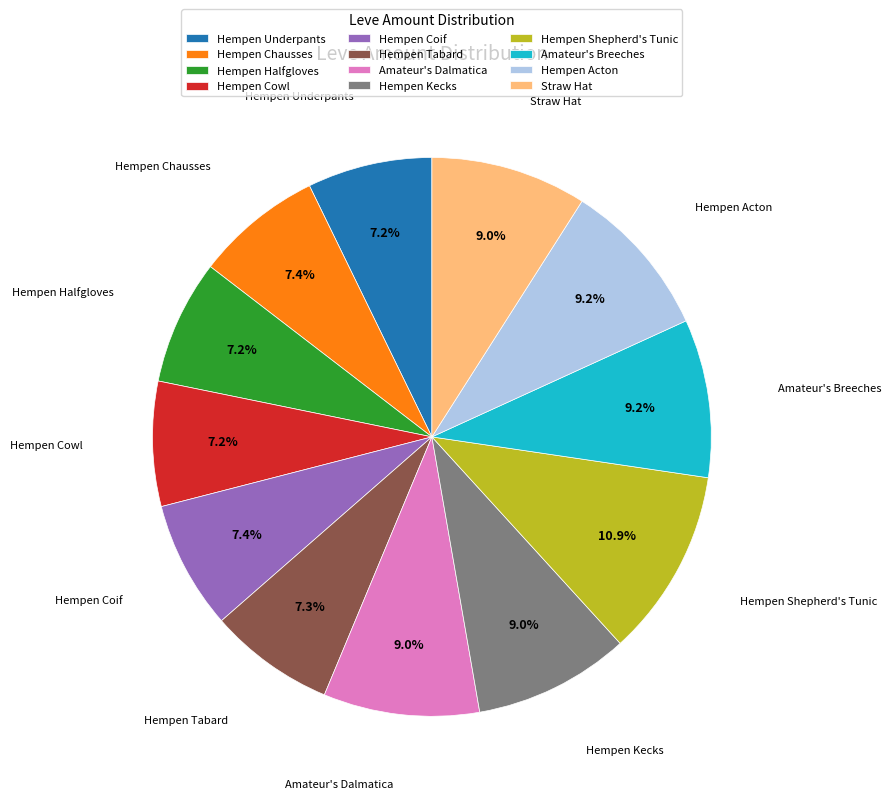

Count the number of slices in the pie.

12